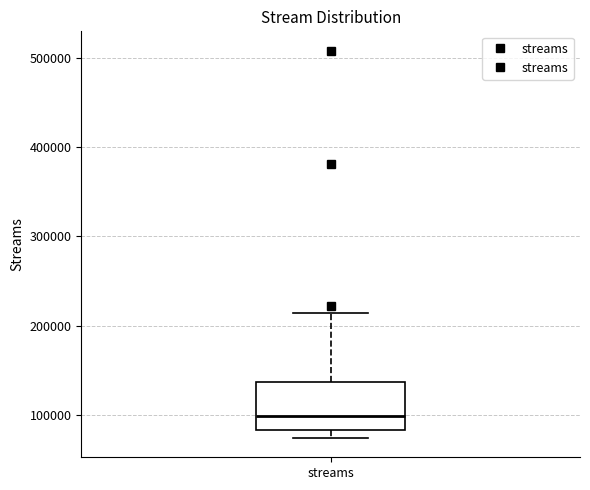

Read this box plot against the y-axis: the position of the median line, the range covered by the box, and the ends of both whiskers. The values are not printed on the chart, so give them approximately, as read against the axis.

median 100000, box 80000 to 140000, whiskers 70000 to 210000